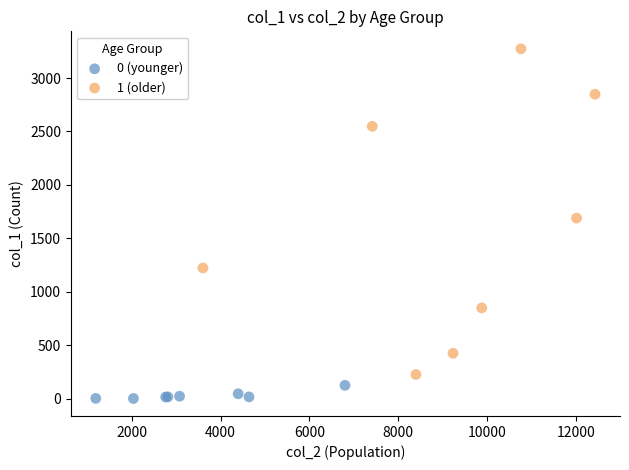

What are all the series names shown in the legend?

0 (younger), 1 (older)